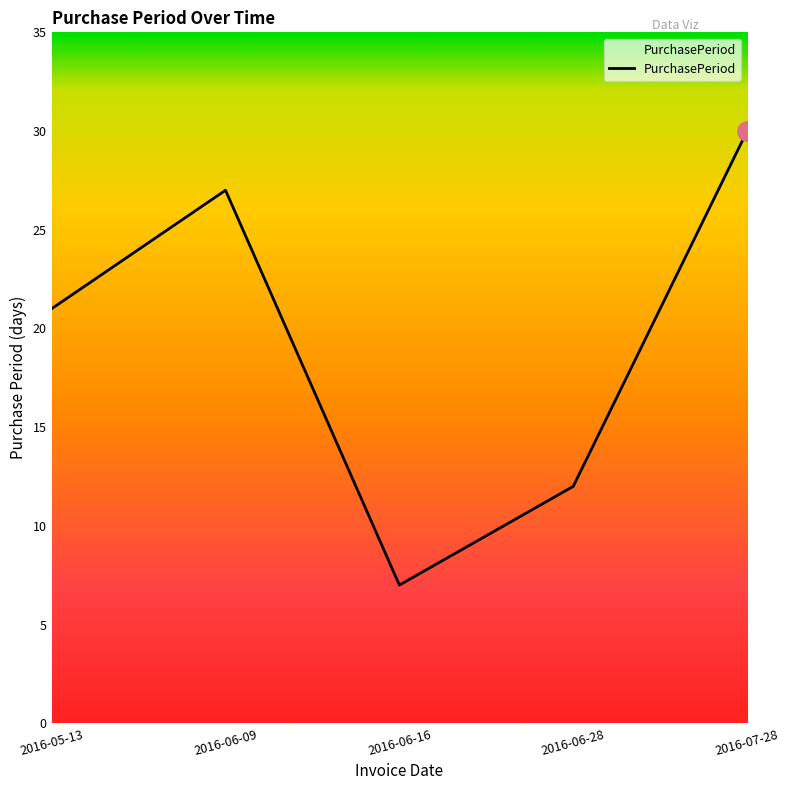

Does the chart display data point markers on the line(s)?

No